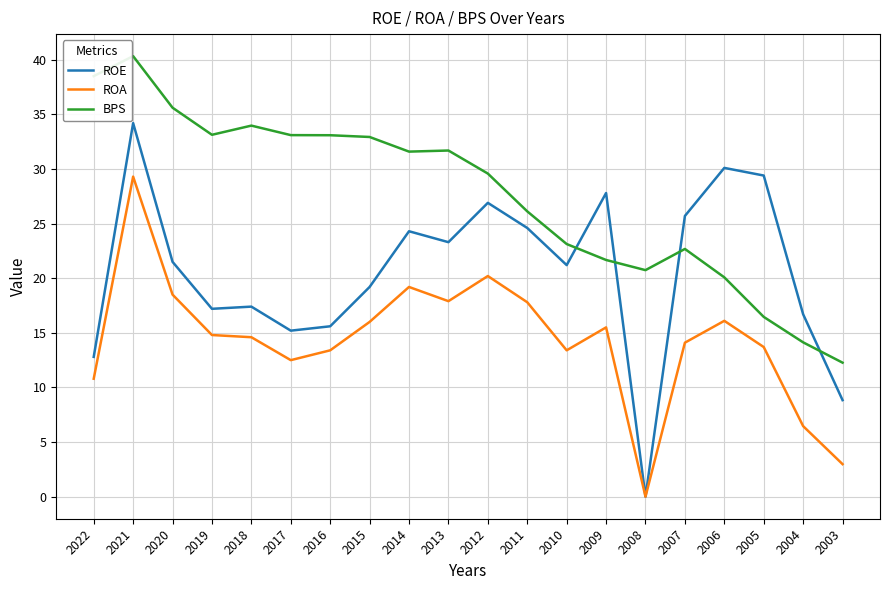

At how many categories does at least one series exceed 10?

20